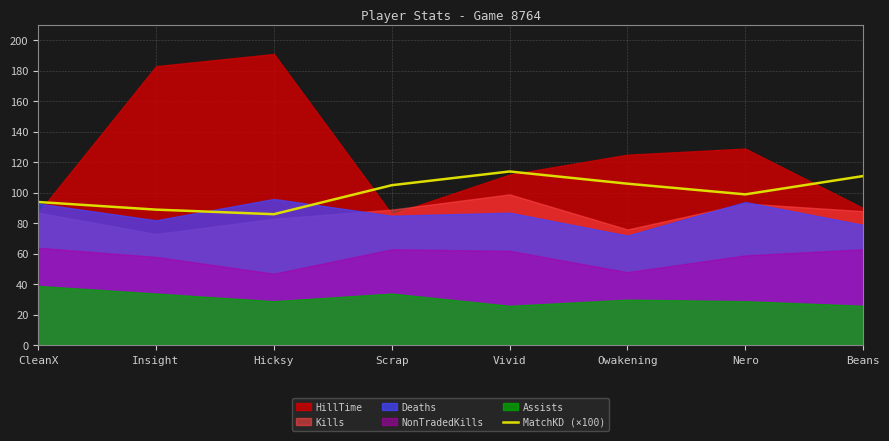

What is the sum of the values at Vivid and CleanX?

208.0